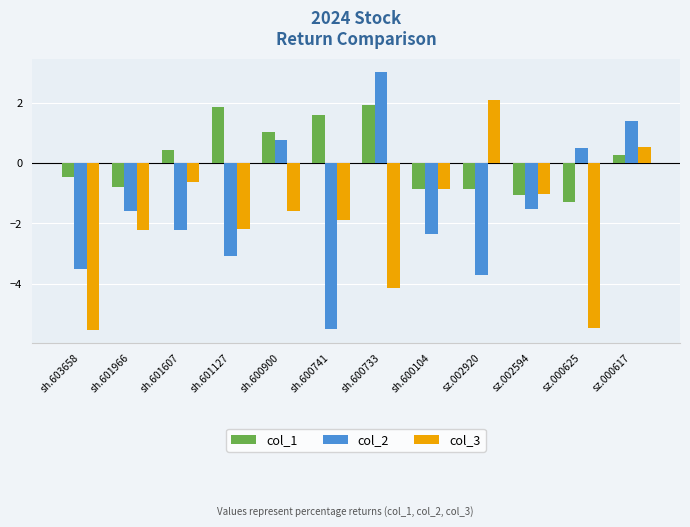

Reading right to left, list all the values displayed in this chart.

col_1: sz.000617=0.3	sz.000625=-1.3	sz.002594=-1.1	sz.002920=-0.9	sh.600104=-0.9	sh.600733=1.9	sh.600741=1.6	sh.600900=1.0	sh.601127=1.9	sh.601607=0.4	sh.601966=-0.8	sh.603658=-0.5
col_2: sz.000617=1.4	sz.000625=0.5	sz.002594=-1.5	sz.002920=-3.7	sh.600104=-2.3	sh.600733=3.0	sh.600741=-5.5	sh.600900=0.8	sh.601127=-3.1	sh.601607=-2.2	sh.601966=-1.6	sh.603658=-3.5
col_3: sz.000617=0.5	sz.000625=-5.5	sz.002594=-1.0	sz.002920=2.1	sh.600104=-0.8	sh.600733=-4.1	sh.600741=-1.9	sh.600900=-1.6	sh.601127=-2.2	sh.601607=-0.6	sh.601966=-2.2	sh.603658=-5.5